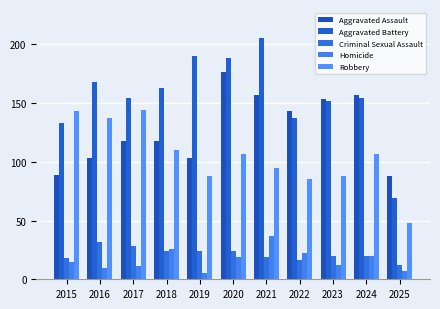

At which category is the sum across all series the highest?

2020